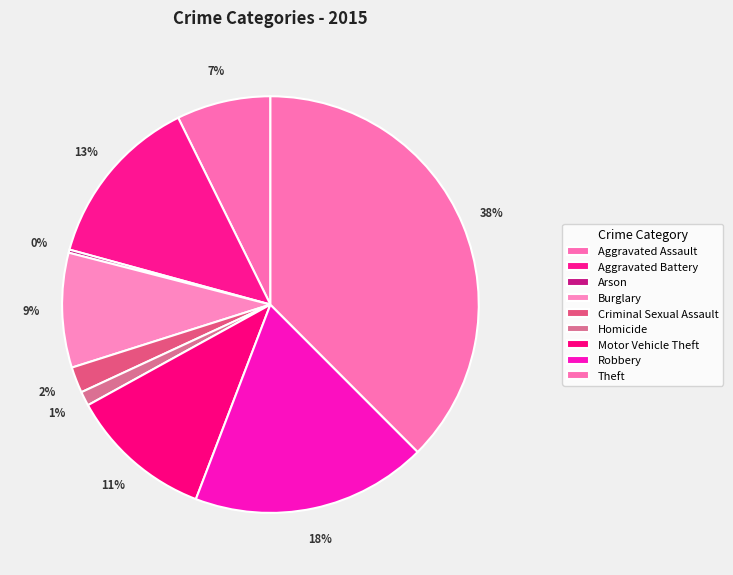

To the nearest percent, what percentage of the pie is Criminal Sexual Assault?

2%